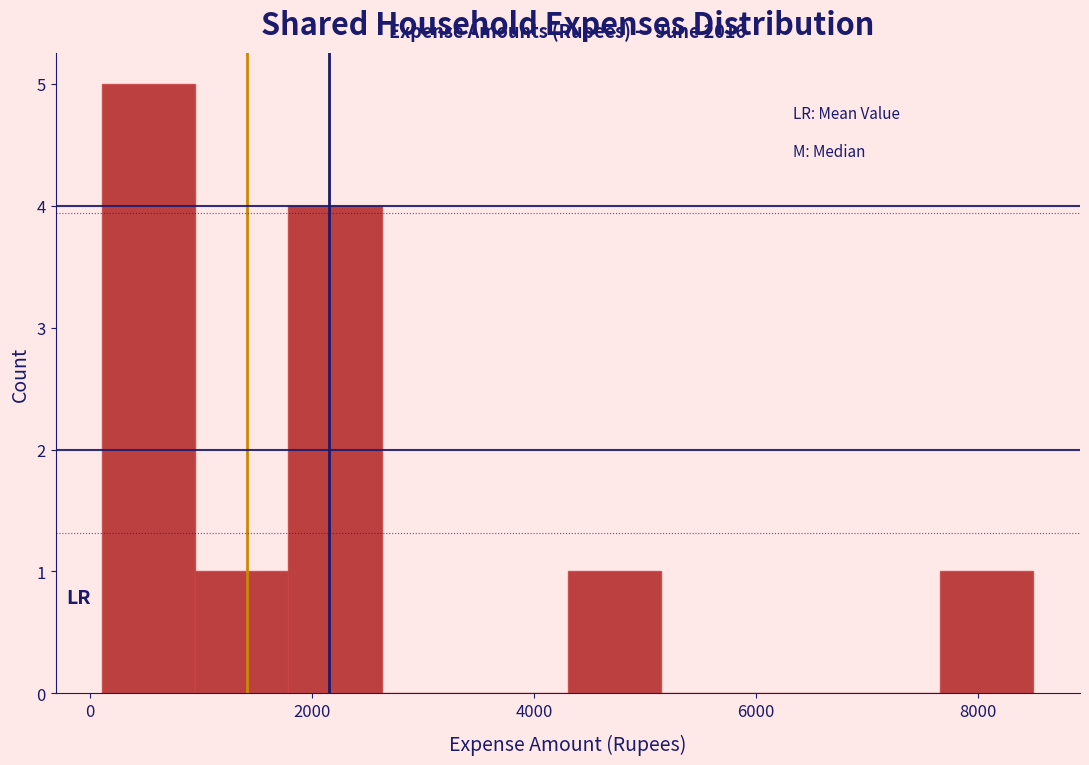

Which range on the x-axis has the tallest bar?

200 to 1000